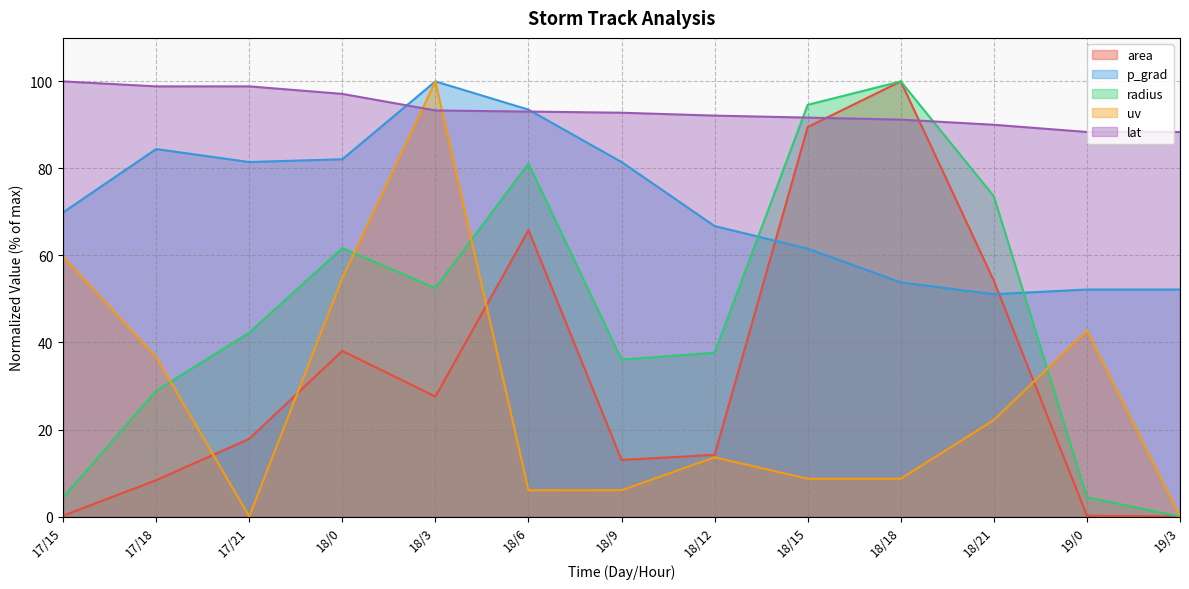

At which category is the sum across all series the highest?

18/3